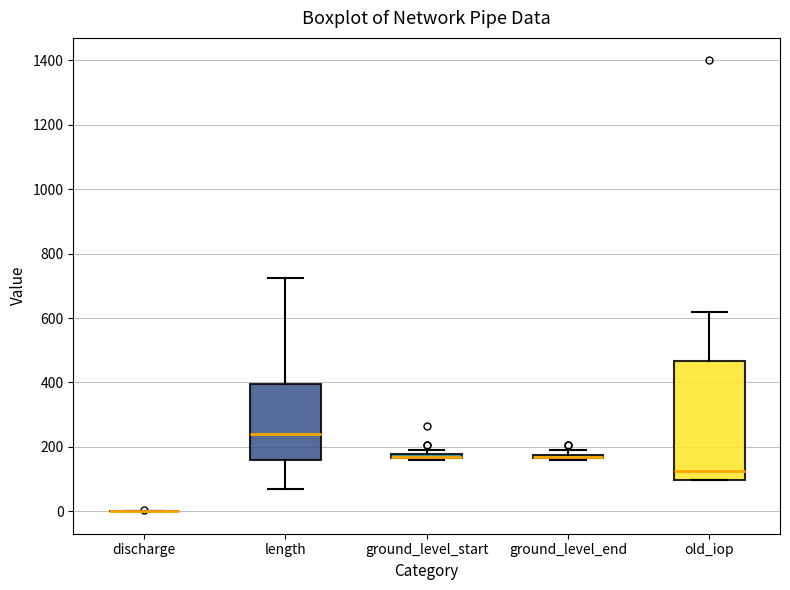

Where is the upper edge of the box for length on the y-axis? The values are not printed on the chart, so give them approximately, as read against the axis.

400